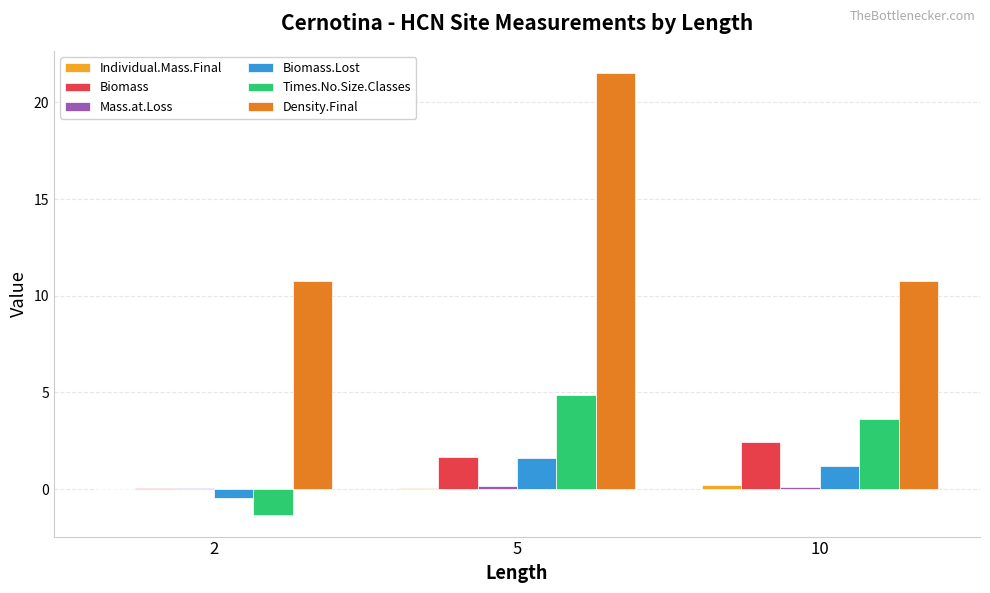

Are the bars horizontal?

No